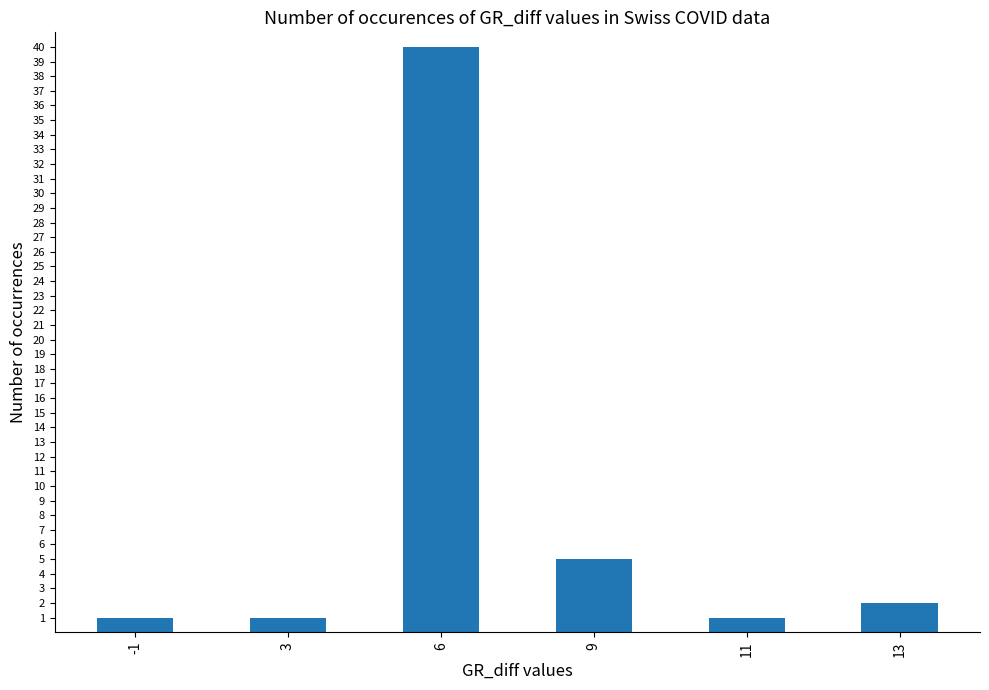

How many bars are there in total?

6